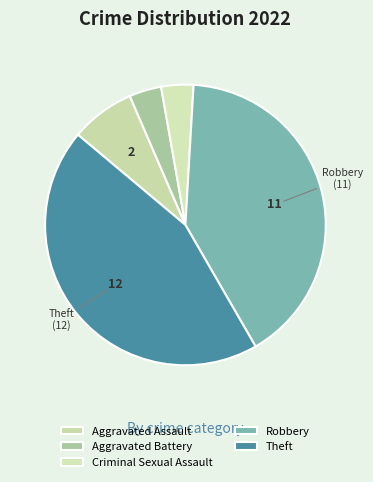

Is there any slice that represents more than half of the pie?

No